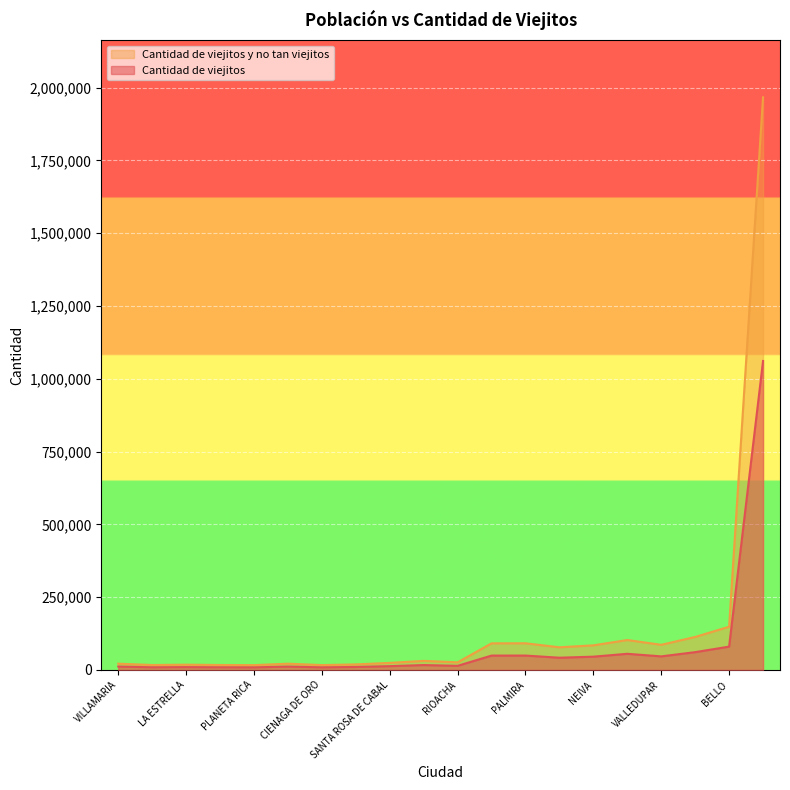

How many lines are shown in the chart?

2